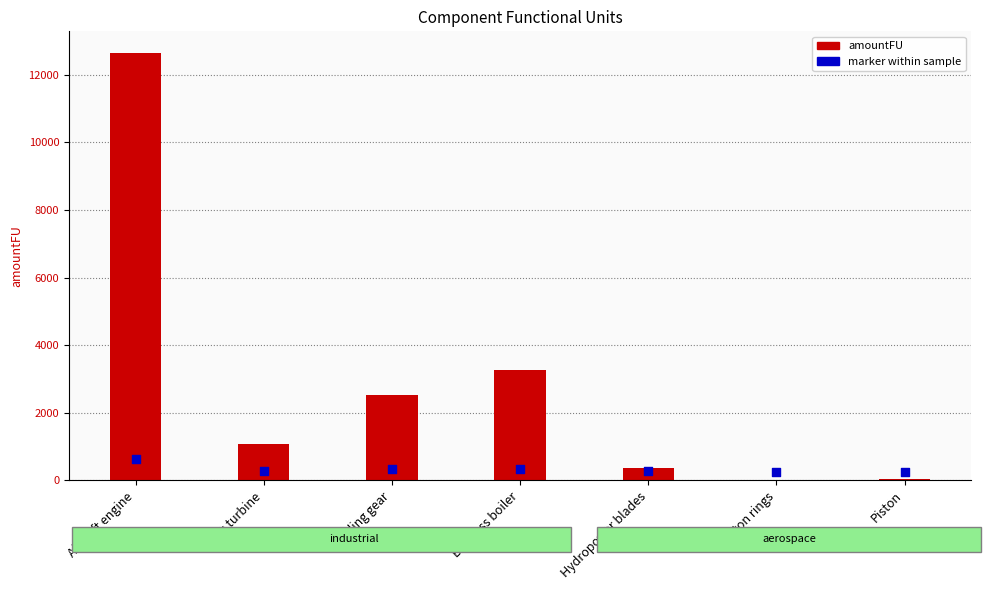

At which category is the sum across all series the highest?

Aircraft engine